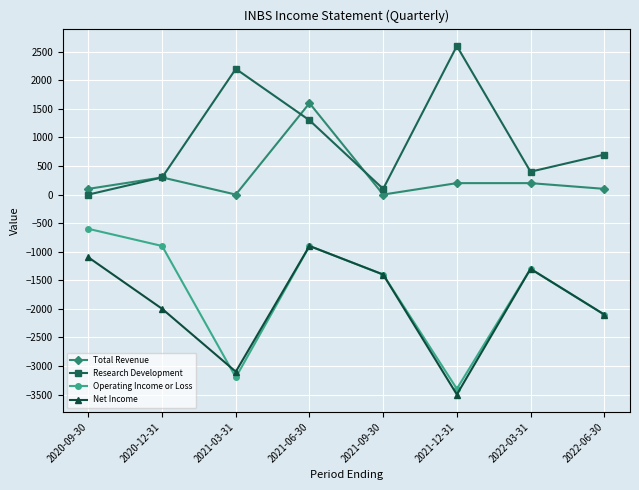

What is the label of the 4th point from the left?

2021-06-30